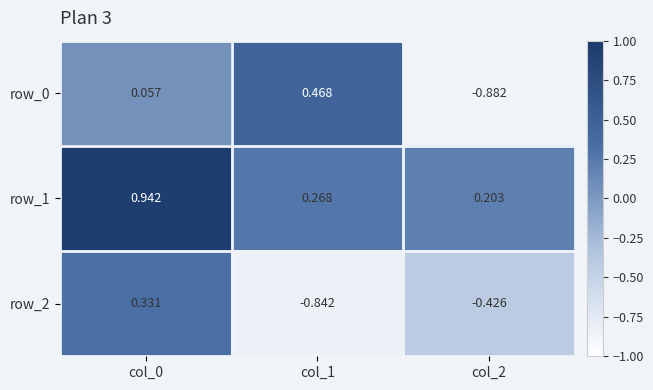

Rank the series by their maximum value, from lowest to highest.

row_2, row_0, row_1